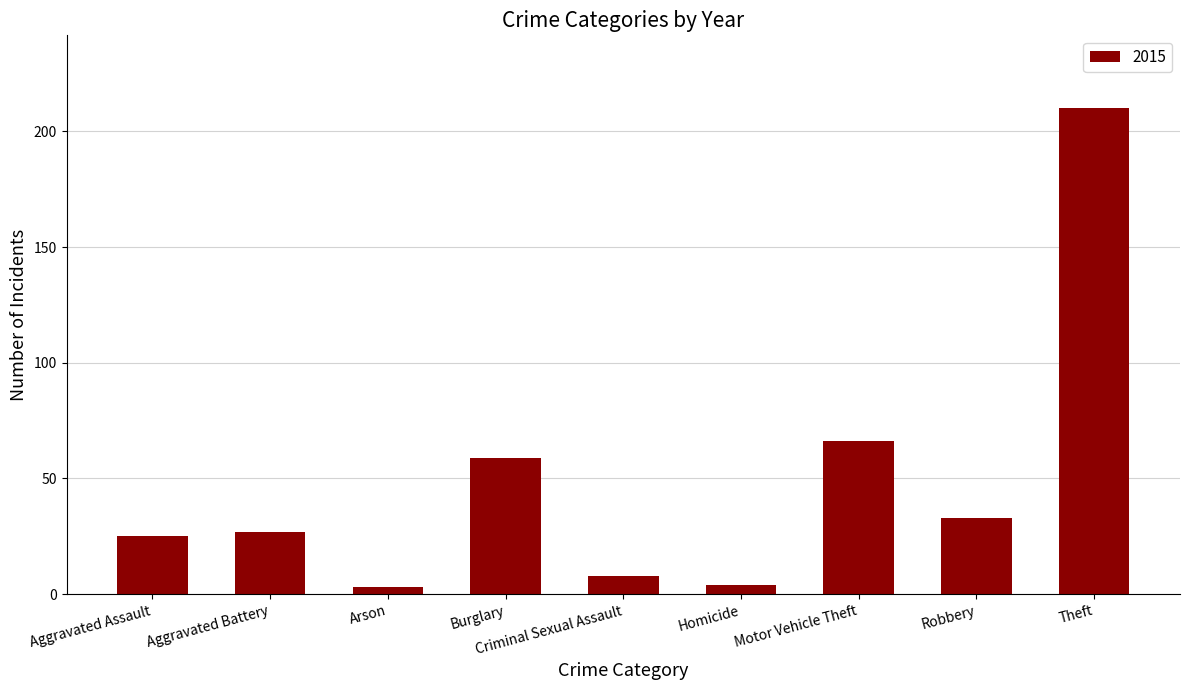

How many categories are shown in the chart?

9